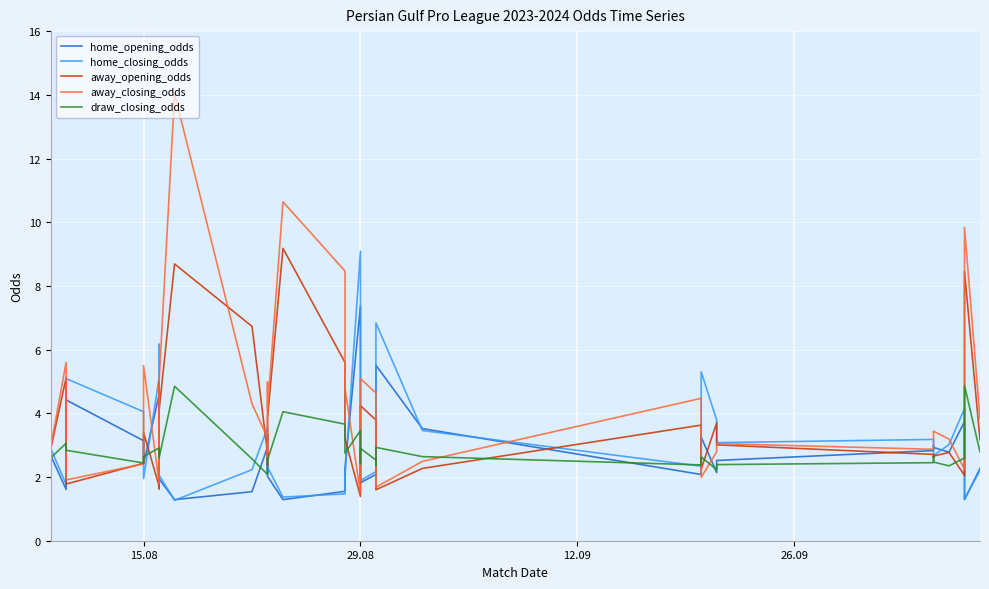

Does the chart display data point markers on the line(s)?

No